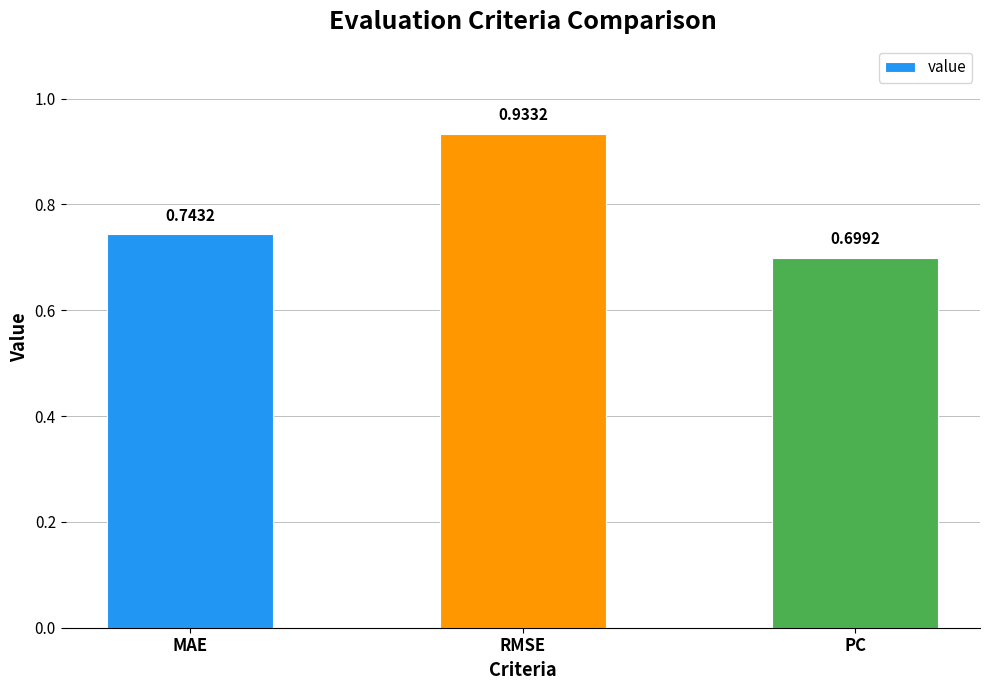

What is the average value?

0.8